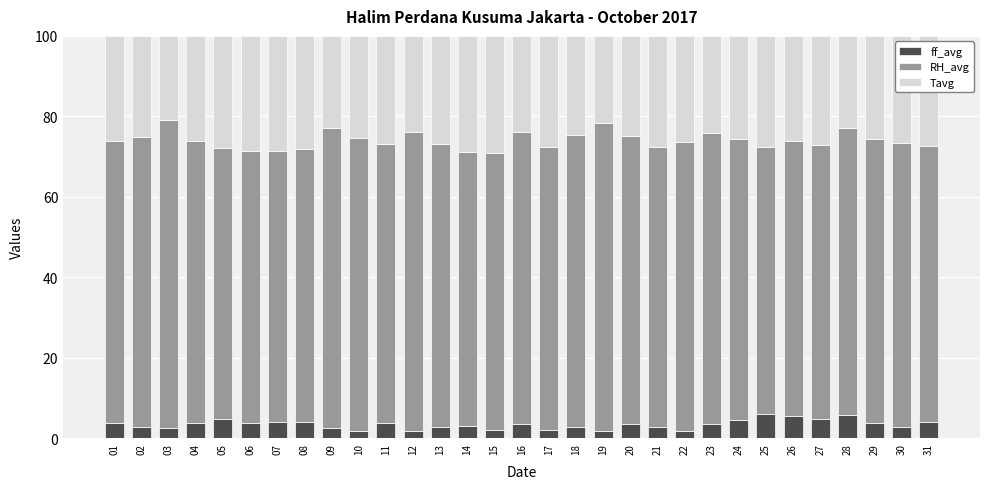

Are the bars grouped side by side (vs. stacked)?

No